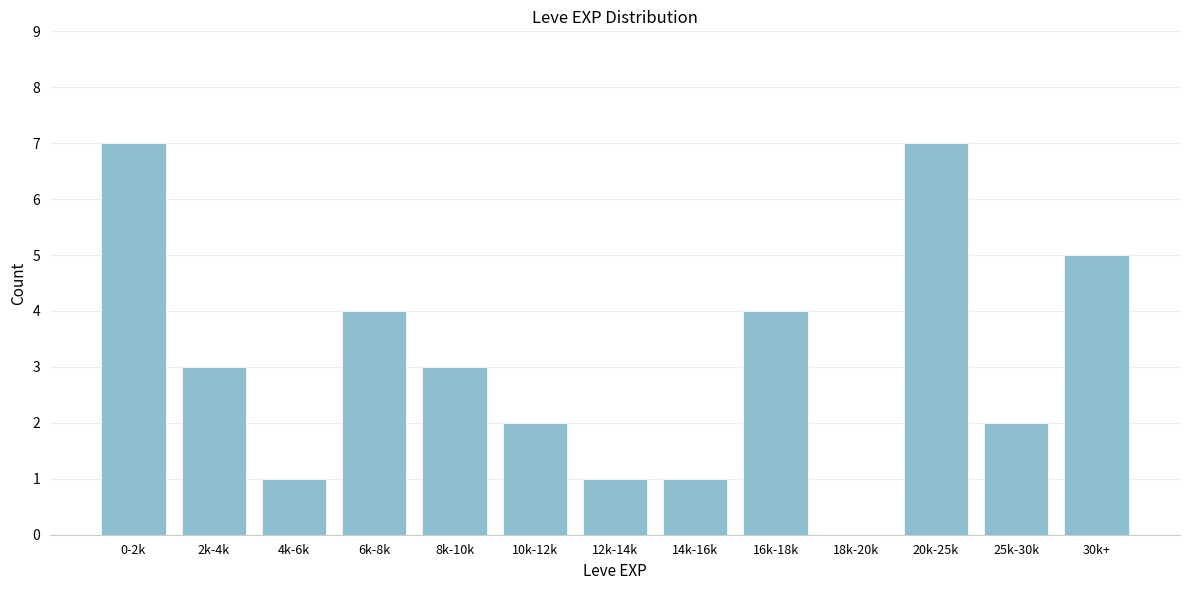

Reading left to right, extract all data points from this chart.

0-2k=7	2k-4k=3	4k-6k=1	6k-8k=4	8k-10k=3	10k-12k=2	12k-14k=1	14k-16k=1	16k-18k=4	18k-20k=0	20k-25k=7	25k-30k=2	30k+=5